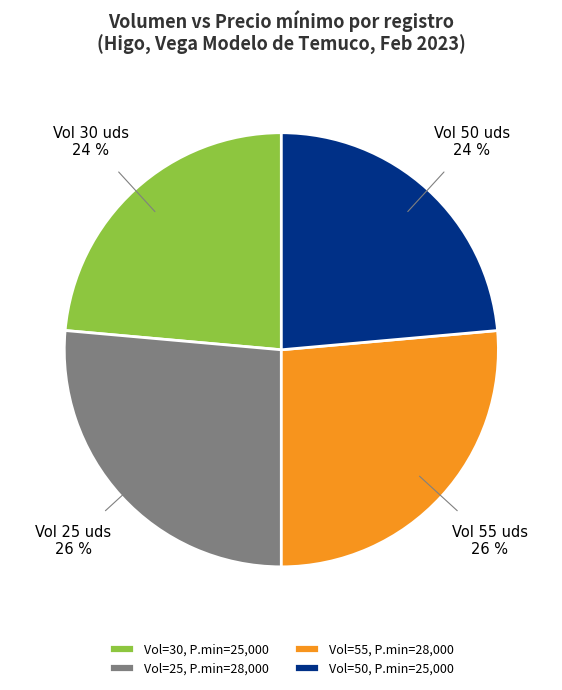

The 25 slice represents 32% of the pie. True or false?

False